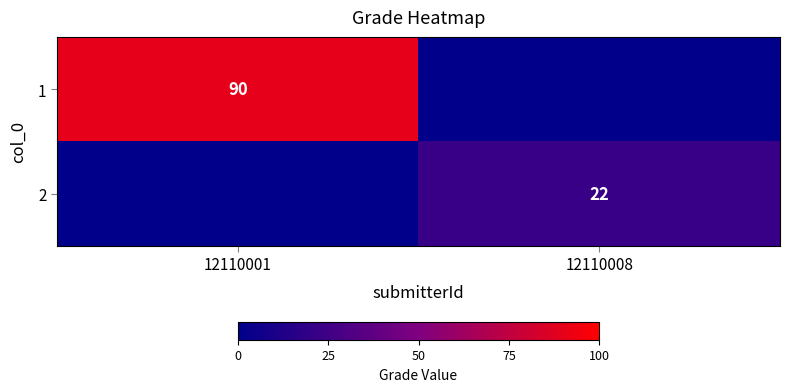

Is the value of 2 at 12110008 greater than the value of 1 at 12110001?

No